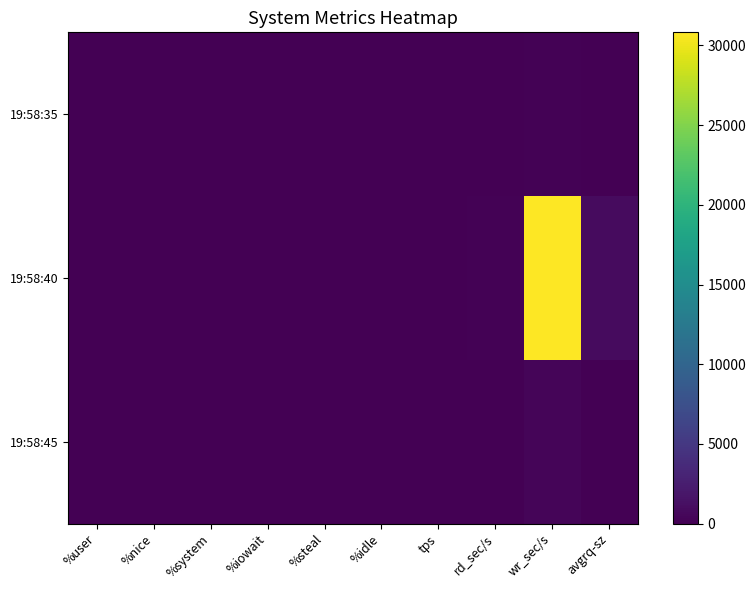

Reading left to right, what are all the values shown in this chart?

19:58:35: %user=11.0	%nice=0.0	%system=0.8	%iowait=0.0	%steal=0.0	%idle=88.3	tps=5.8	rd_sec/s=8.0	wr_sec/s=132.8	avgrq-sz=24.3
19:58:40: %user=42.4	%nice=0.0	%system=2.1	%iowait=0.1	%steal=0.0	%idle=55.4	tps=32.4	rd_sec/s=131.2	wr_sec/s=30819.2	avgrq-sz=955.3
19:58:45: %user=20.3	%nice=0.0	%system=1.3	%iowait=0.0	%steal=0.0	%idle=78.3	tps=18.2	rd_sec/s=0.0	wr_sec/s=443.2	avgrq-sz=24.4